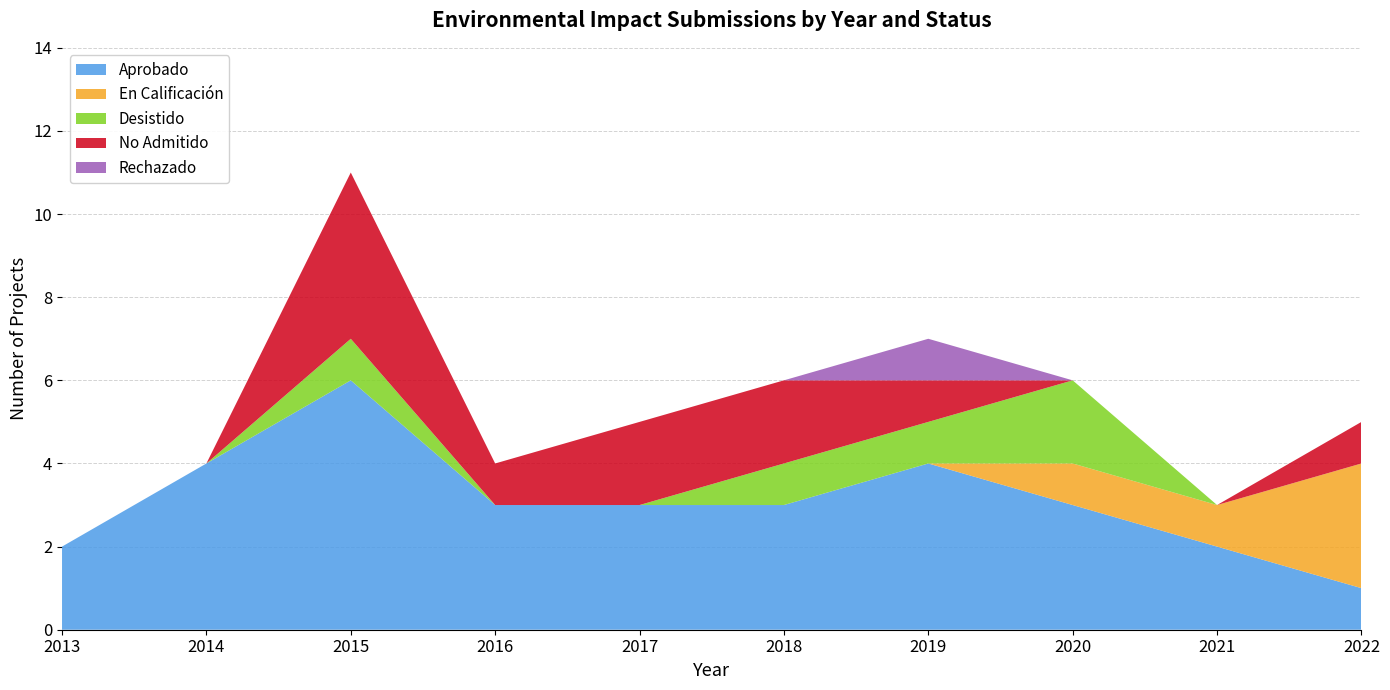

Reading left to right, extract all data points from this chart.

Aprobado: 2013=2	2014=4	2015=6	2016=3	2017=3	2018=3	2019=4	2020=3	2021=2	2022=1
En Calificación: 2013=0	2014=0	2015=0	2016=0	2017=0	2018=0	2019=0	2020=1	2021=1	2022=3
Desistido: 2013=0	2014=0	2015=1	2016=0	2017=0	2018=1	2019=1	2020=2	2021=0	2022=0
No Admitido: 2013=0	2014=0	2015=4	2016=1	2017=2	2018=2	2019=1	2020=0	2021=0	2022=1
Rechazado: 2013=0	2014=0	2015=0	2016=0	2017=0	2018=0	2019=1	2020=0	2021=0	2022=0